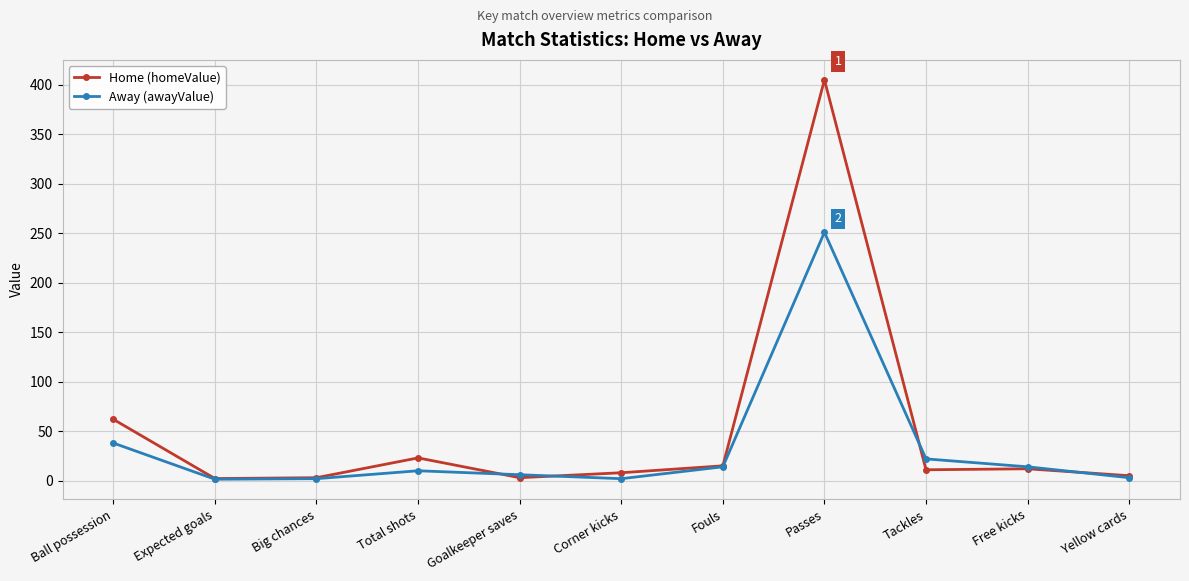

How many lines are shown in the chart?

2